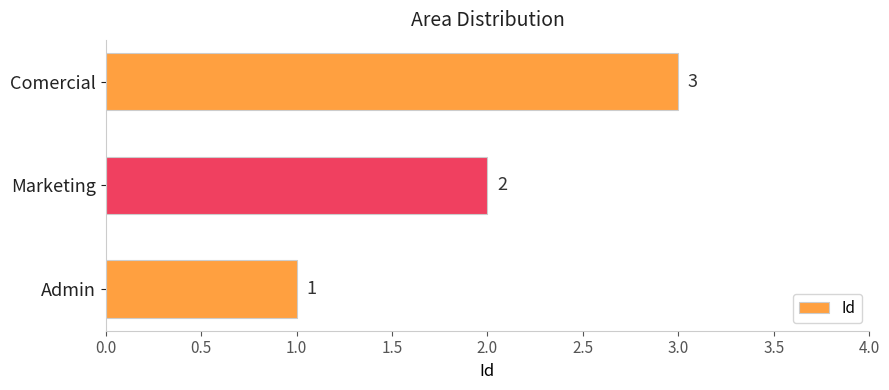

Rank the categories by value from lowest to highest.

Admin, Marketing, Comercial